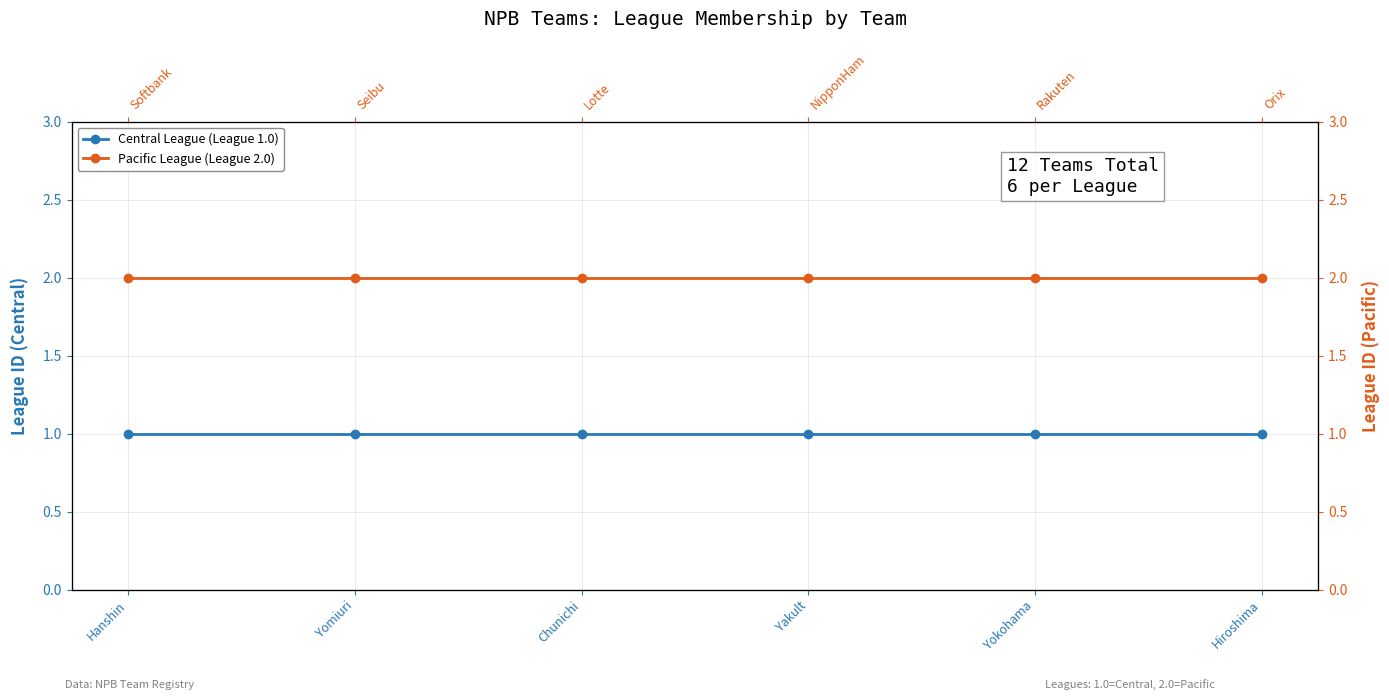

The value of Pacific League (League 2.0) at Hanshin is 2. True or false?

True